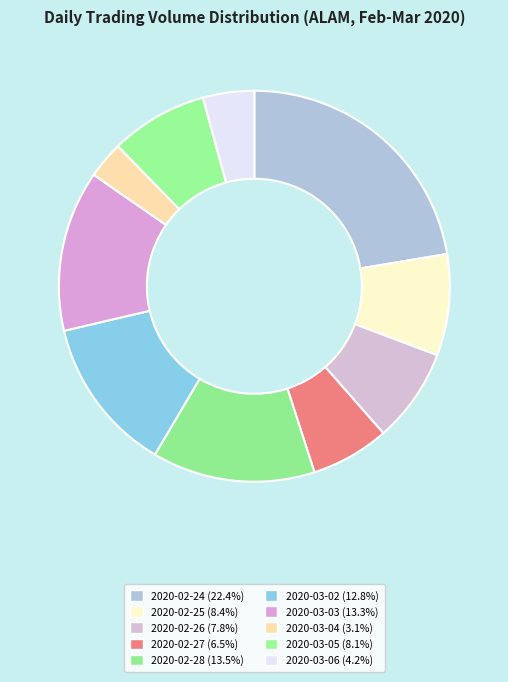

Count the number of slices in the pie.

10